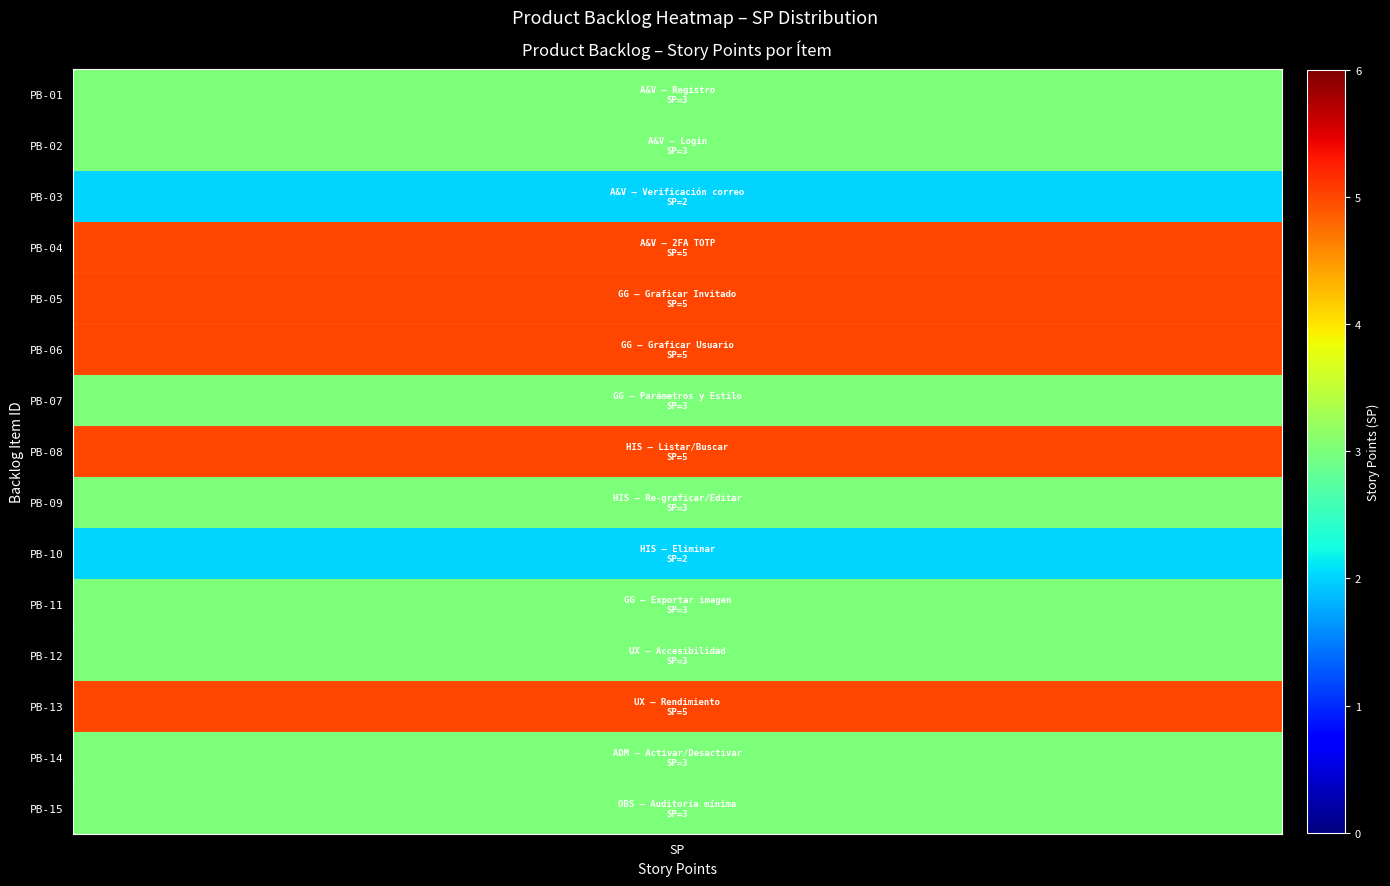

What is the minimum value shown in the chart?

2